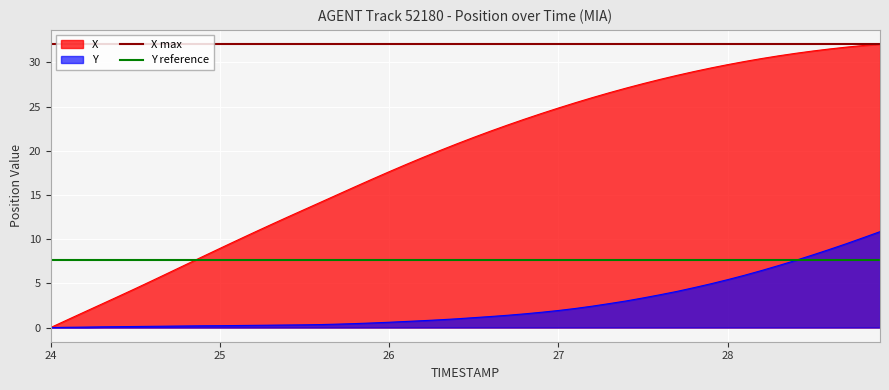

What is the sum of all X max values?

64.2